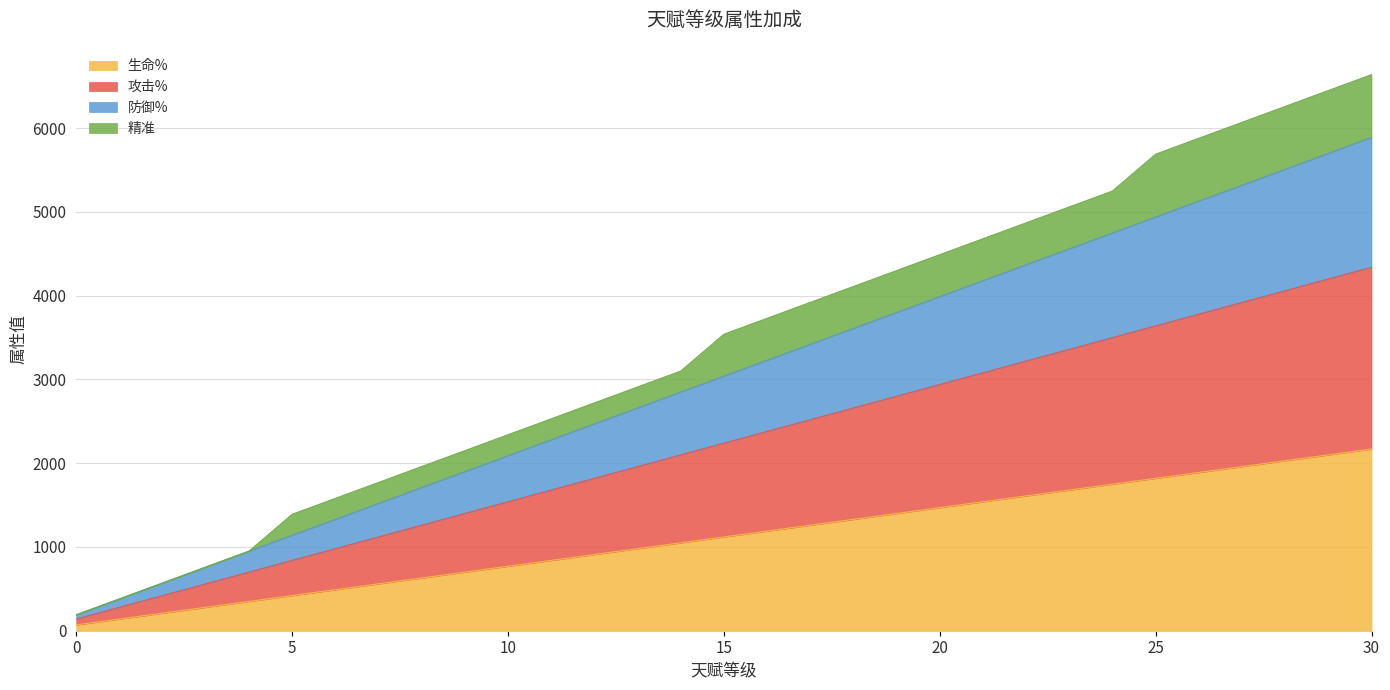

Rank the categories by 生命% value from lowest to highest.

0, 1, 2, 3, 4, 5, 6, 7, 8, 9, 10, 11, 12, 13, 14, 15, 16, 17, 18, 19, 20, 21, 22, 23, 24, 25, 26, 27, 28, 29, 30